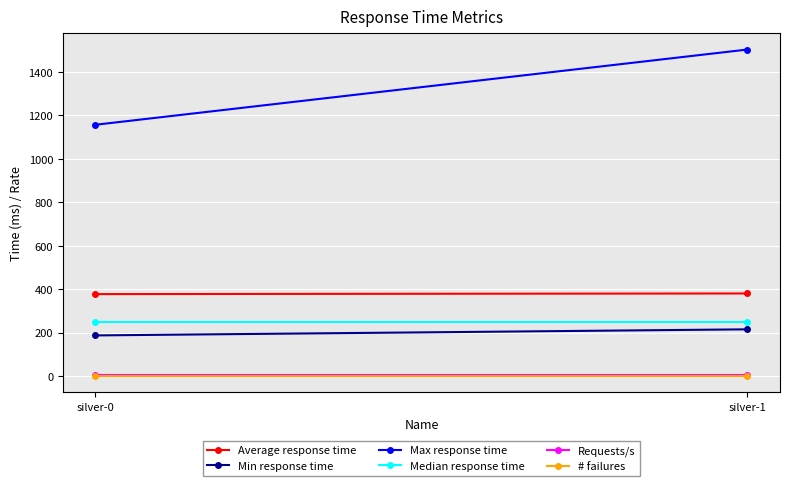

True or false: # failures has a value of 0.0 at silver-1.

True